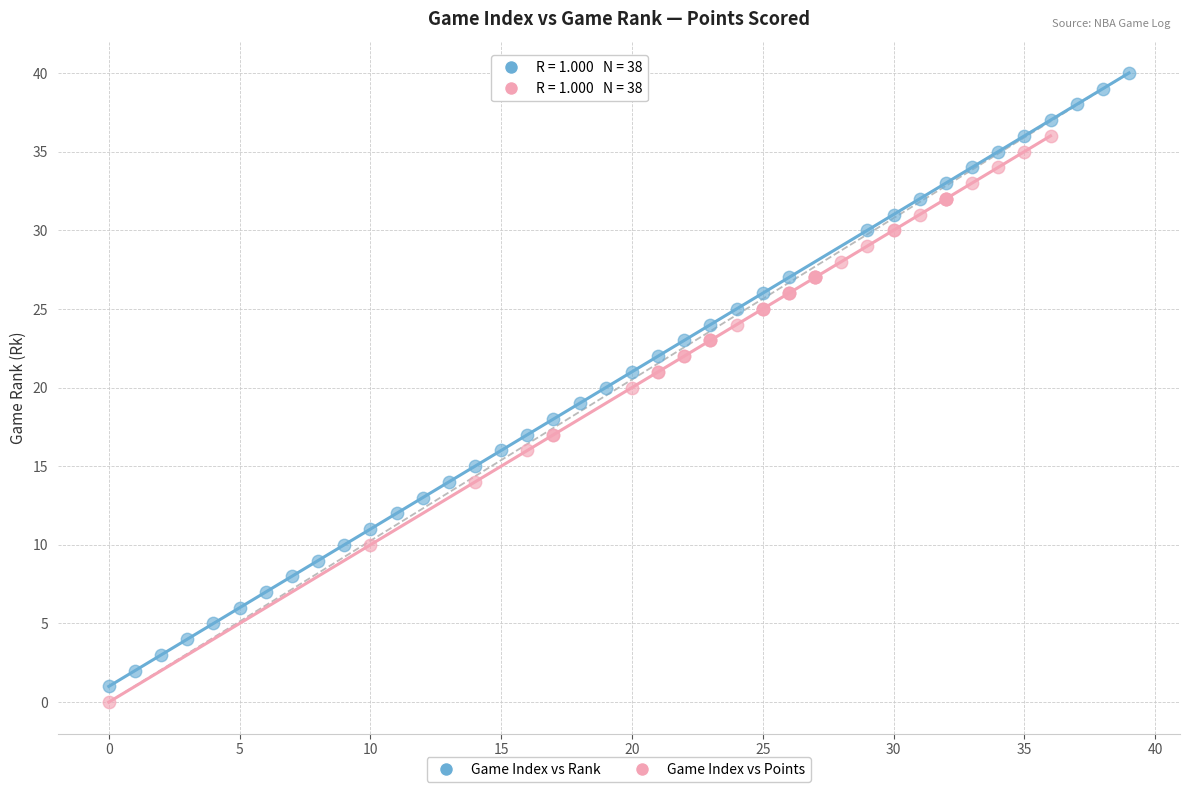

Which series has the largest Y range (max minus min)?

Game Index vs Rank